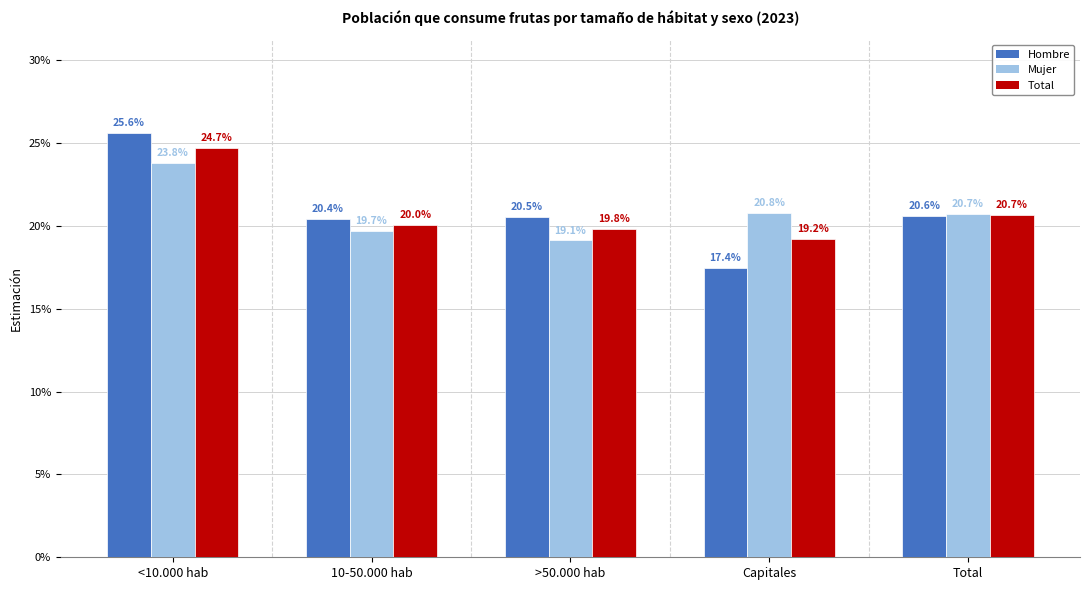

What is the total value across all series at >50.000 hab?

0.6